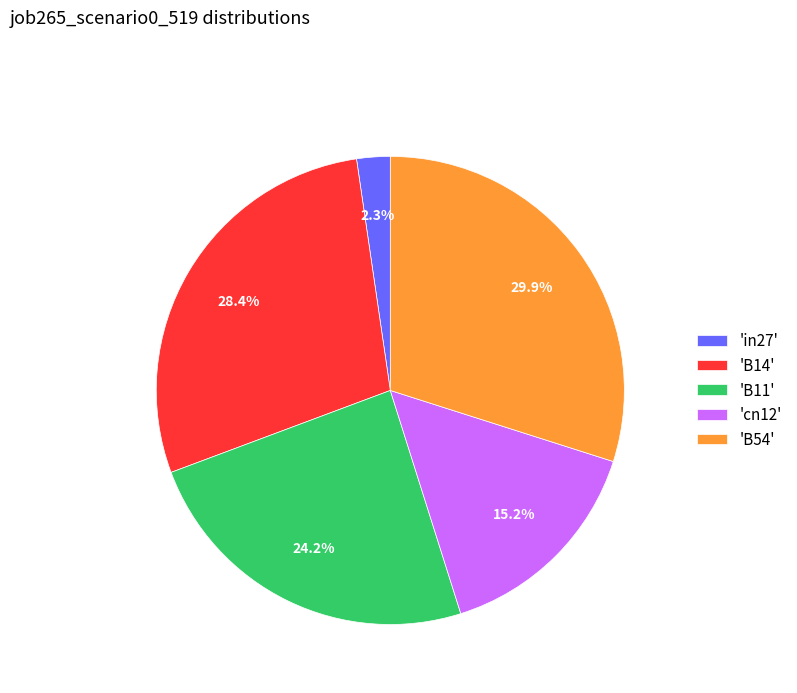

Does any single category account for the majority?

No